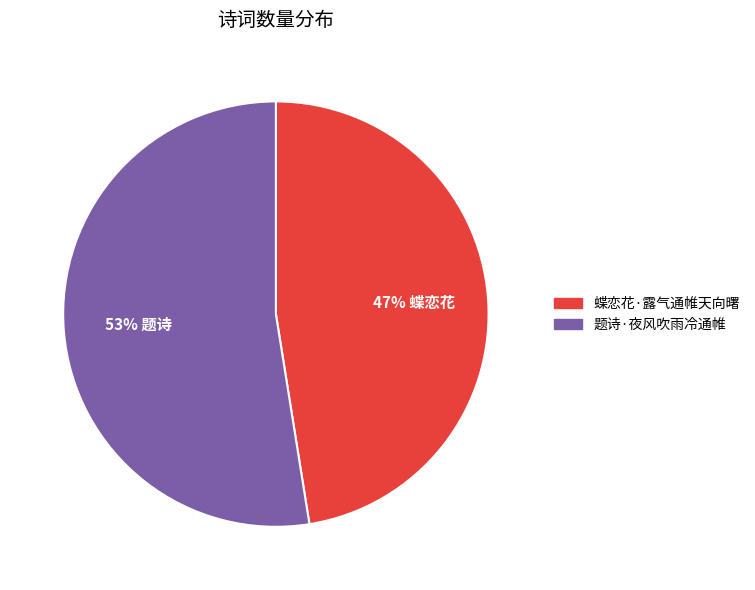

Which slice is the smallest?

蝶恋花·露气通帷天向曙